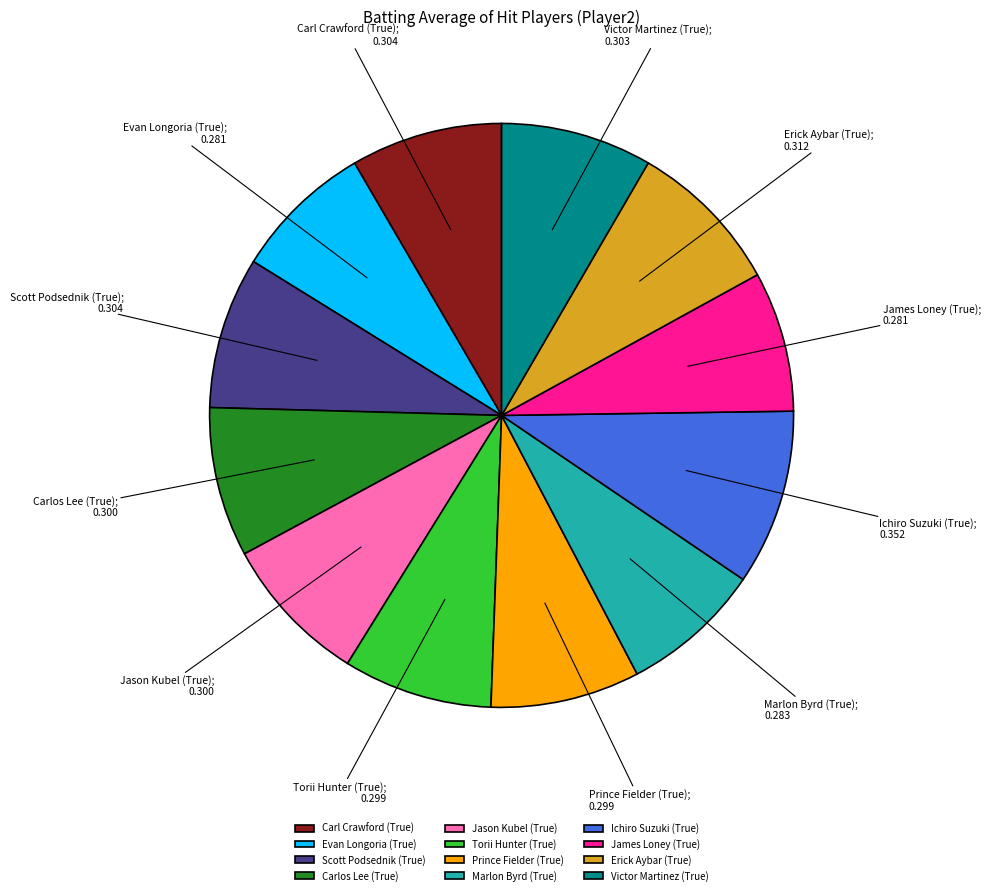

Is the sum of Evan Longoria (True) and Carl Crawford (True) greater than half?

No